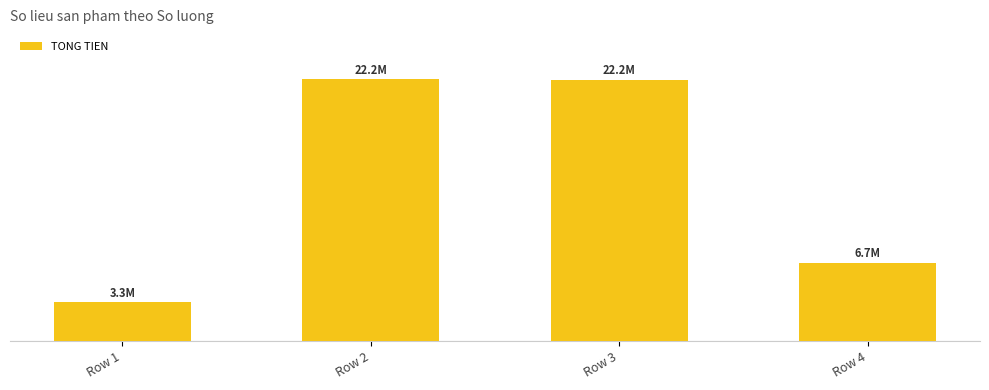

List the labels in order of value, largest first.

Row 2, Row 3, Row 4, Row 1